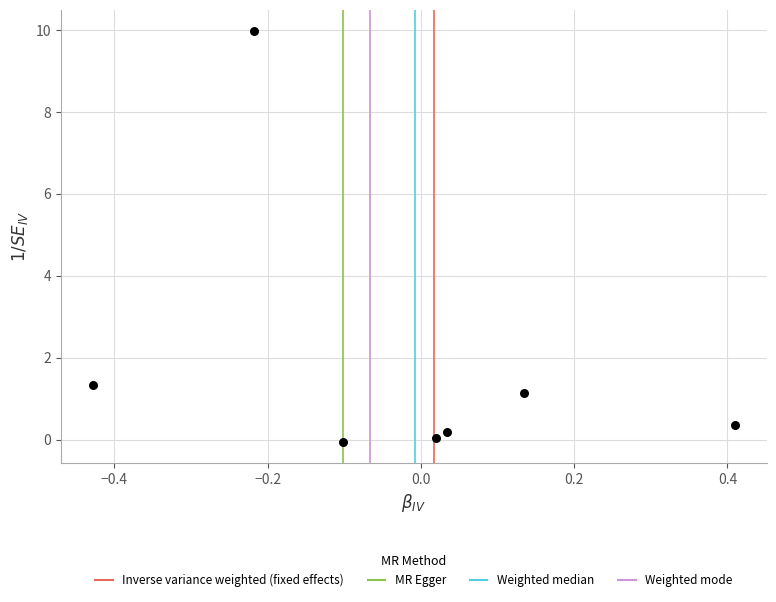

What is the range of X values (max minus min)?

0.8